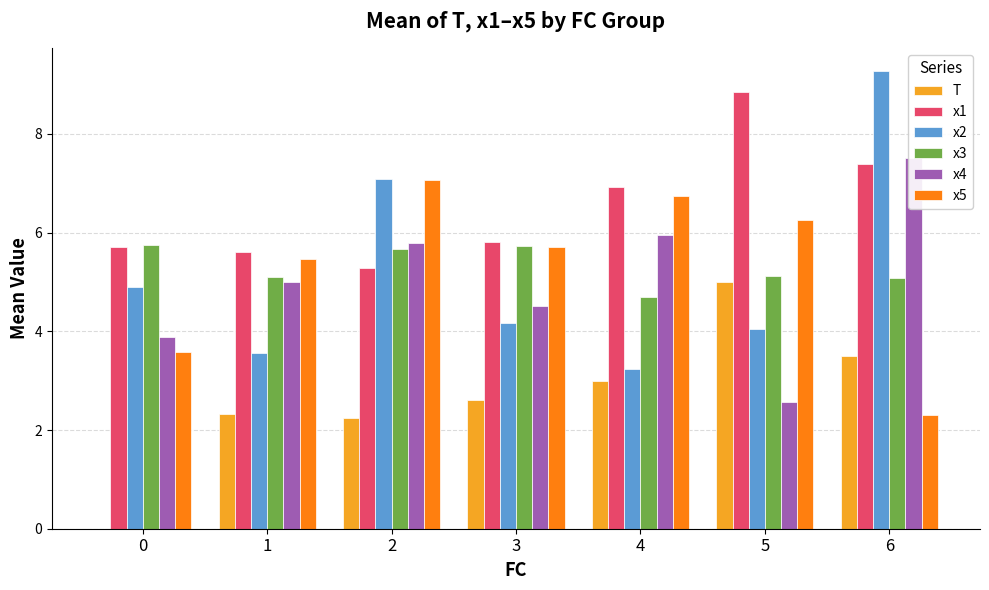

Reading right to left, list all the values displayed in this chart.

T: 6=3.5	5=5.0	4=3.0	3=2.6	2=2.2	1=2.3	0=0.0
x1: 6=7.4	5=8.9	4=6.9	3=5.8	2=5.3	1=5.6	0=5.7
x2: 6=9.3	5=4.0	4=3.2	3=4.2	2=7.1	1=3.6	0=4.9
x3: 6=5.1	5=5.1	4=4.7	3=5.7	2=5.7	1=5.1	0=5.8
x4: 6=7.5	5=2.6	4=6.0	3=4.5	2=5.8	1=5.0	0=3.9
x5: 6=2.3	5=6.3	4=6.7	3=5.7	2=7.1	1=5.5	0=3.6